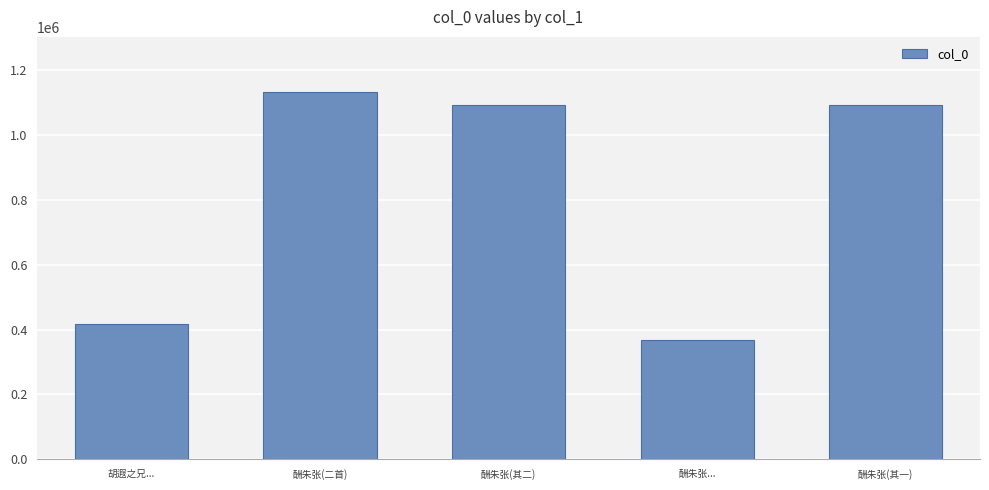

Approximately how many times larger is the value at 酬朱张(二首) compared to 酬朱张(其一)?

1.0